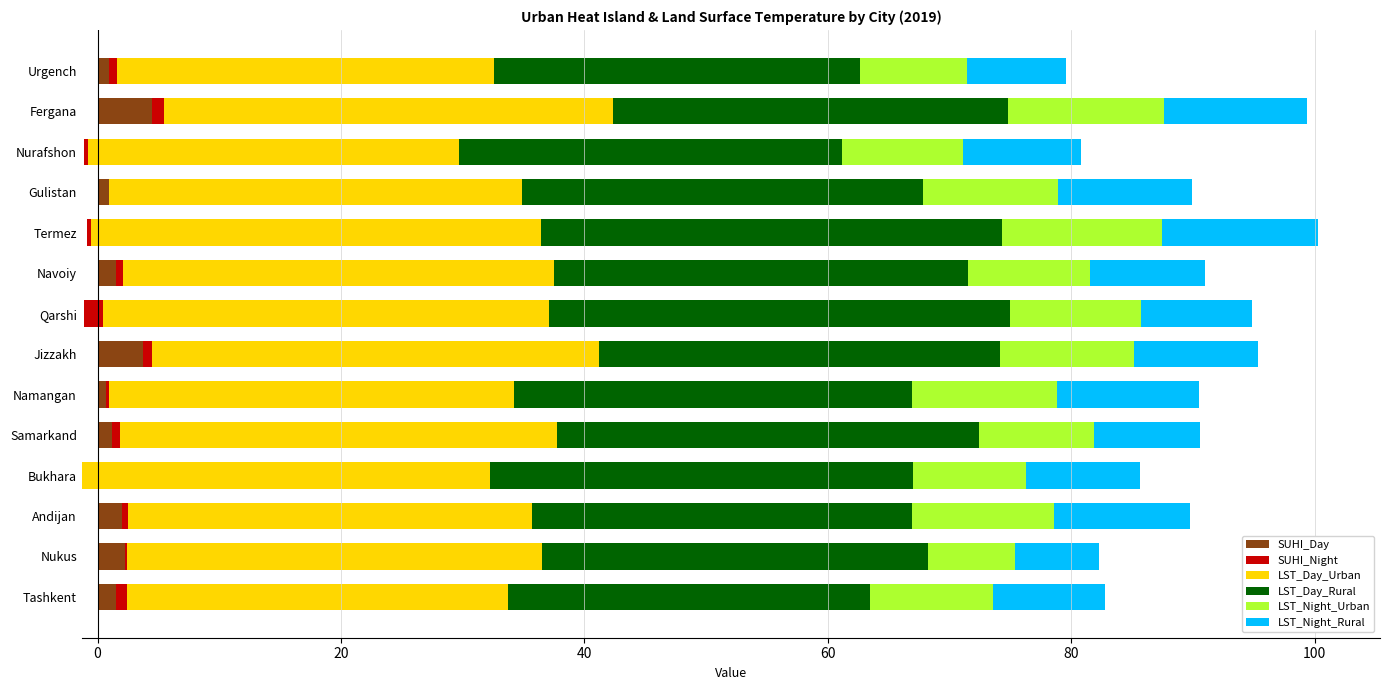

Rank the series by their maximum value, from lowest to highest.

SUHI_Night, SUHI_Day, LST_Night_Rural, LST_Night_Urban, LST_Day_Urban, LST_Day_Rural